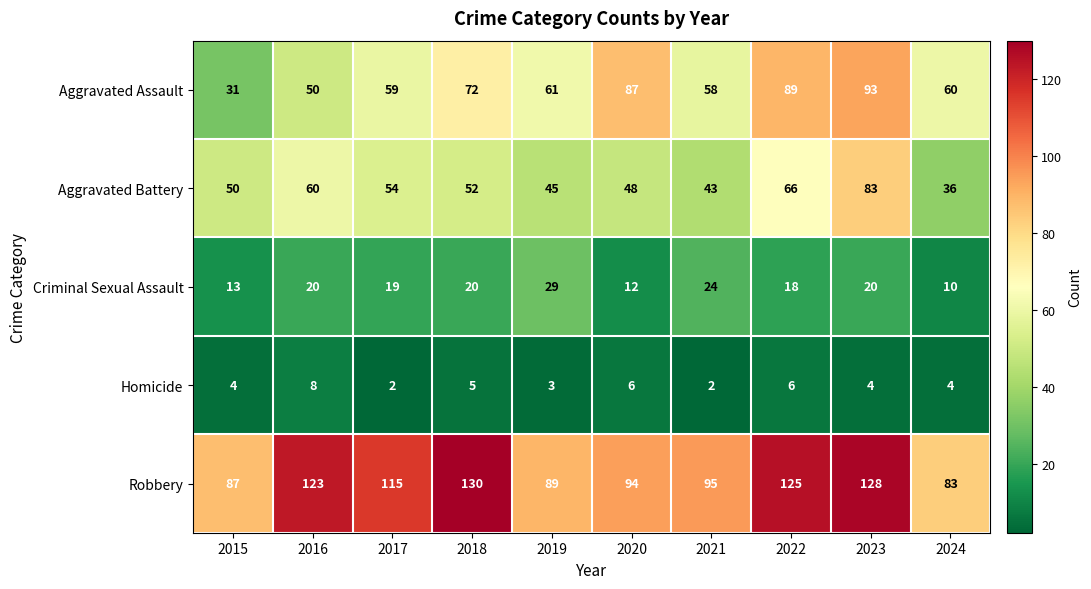

The value of Criminal Sexual Assault at 2019 is 16. True or false?

False